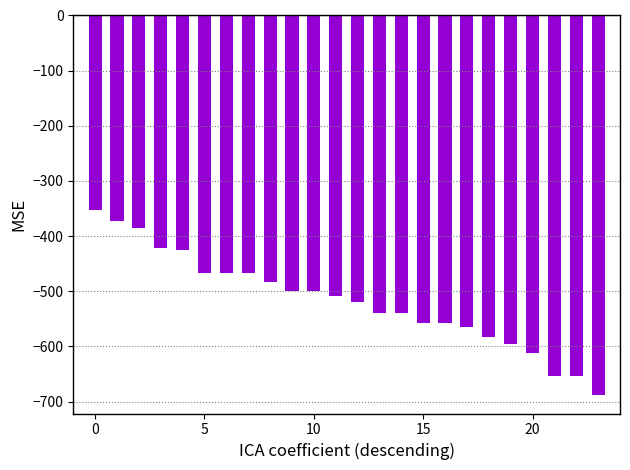

What is the difference between the maximum and second lowest values?

300.4